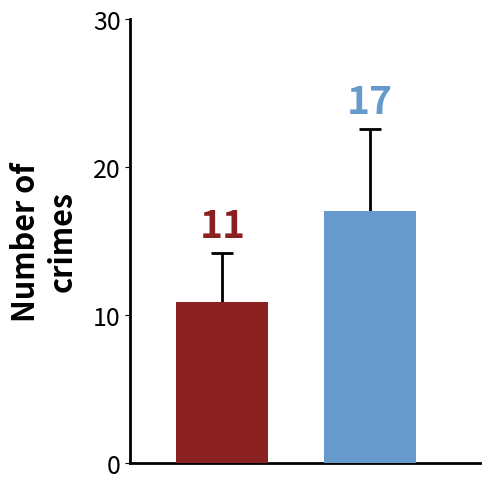

What is the maximum value shown in the chart?

17.0